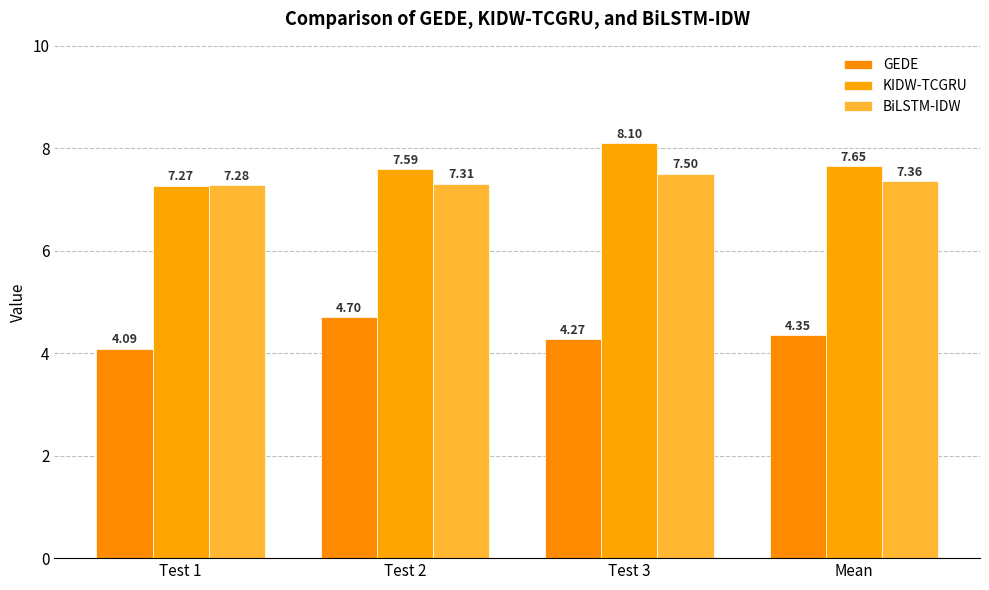

How many KIDW-TCGRU values are between 7 and 8?

3